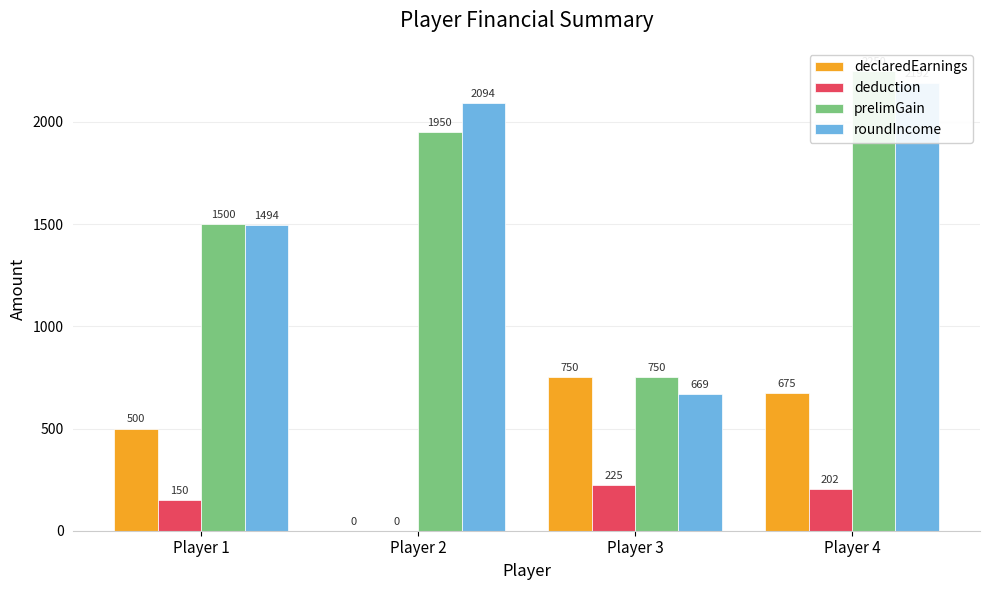

Reading left to right, transcribe all the data shown in this chart.

declaredEarnings: 500.0	0.0	750.0	675.0
deduction: 150.0	0.0	225.0	202.5
prelimGain: 1500.0	1950.0	750.0	2250.0
roundIncome: 1494.4	2094.4	669.4	2191.9